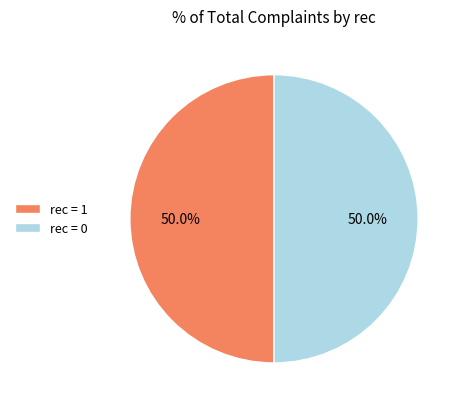

To the nearest percent, what is the average slice percentage?

50%